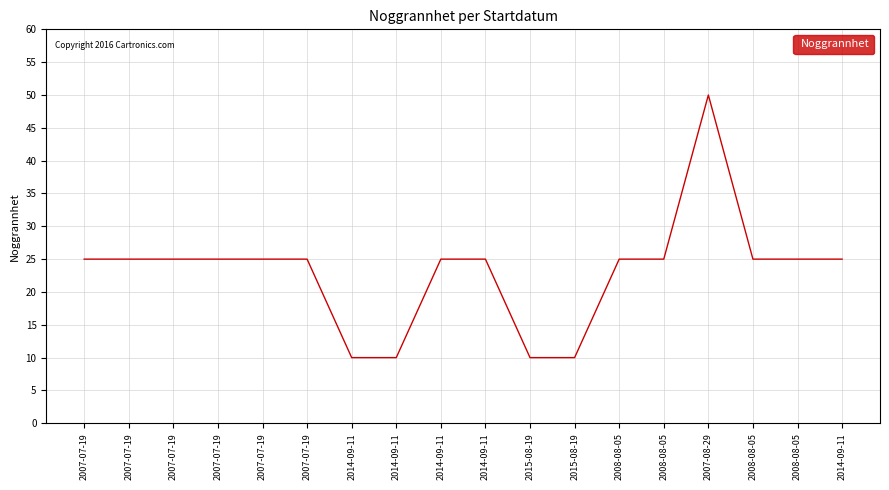

Is this an area chart (filled region under the line)?

No